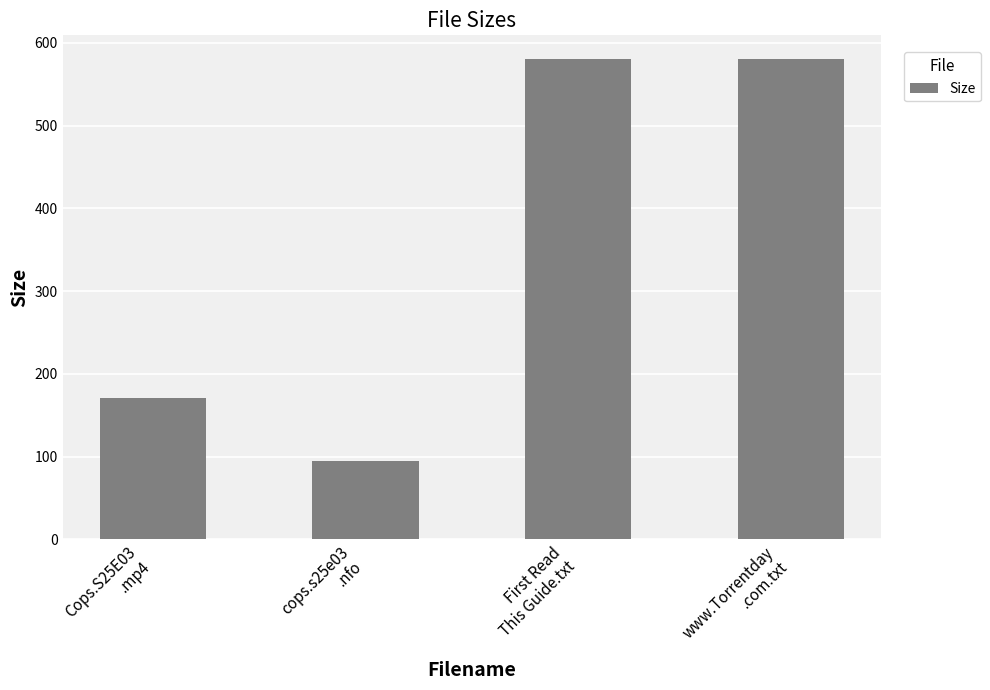

What is the sum of all values?

1425.6